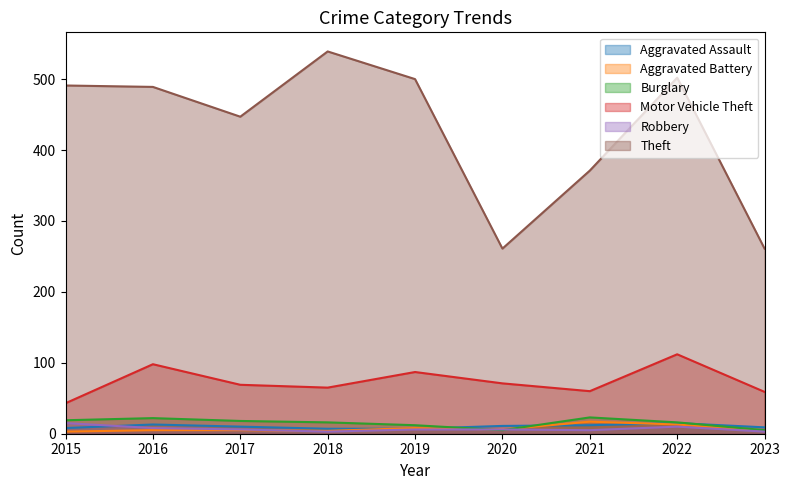

The value of Motor Vehicle Theft at 2023 is 59. True or false?

True